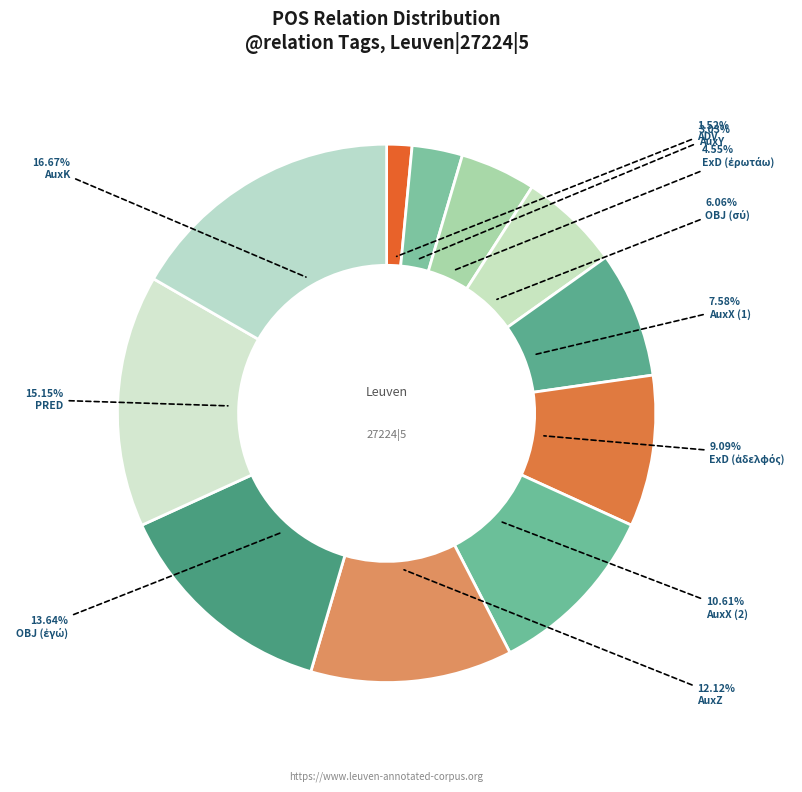

How many segments does this pie chart have?

11